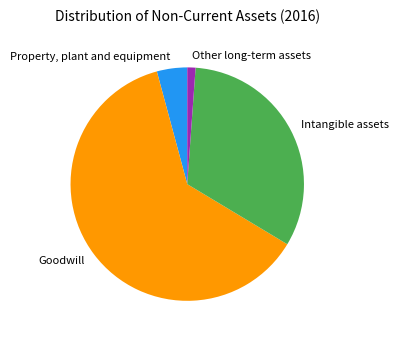

The Goodwill slice represents 76% of the pie. True or false?

False